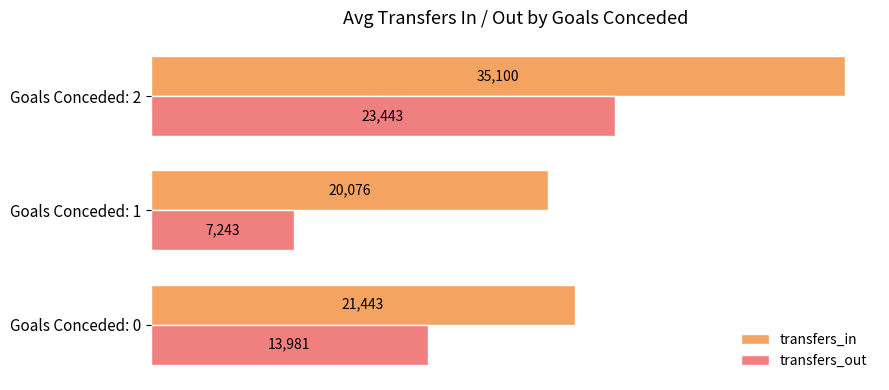

Rank the series by their average value, from highest to lowest.

transfers_in, transfers_out